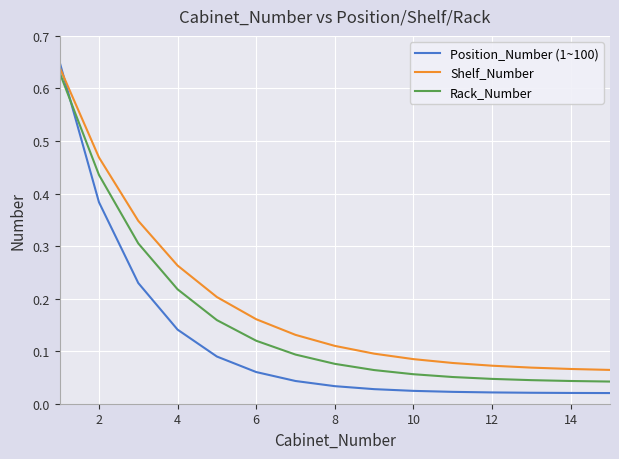

True or false: Shelf_Number and Rack_Number cross at least once.

False